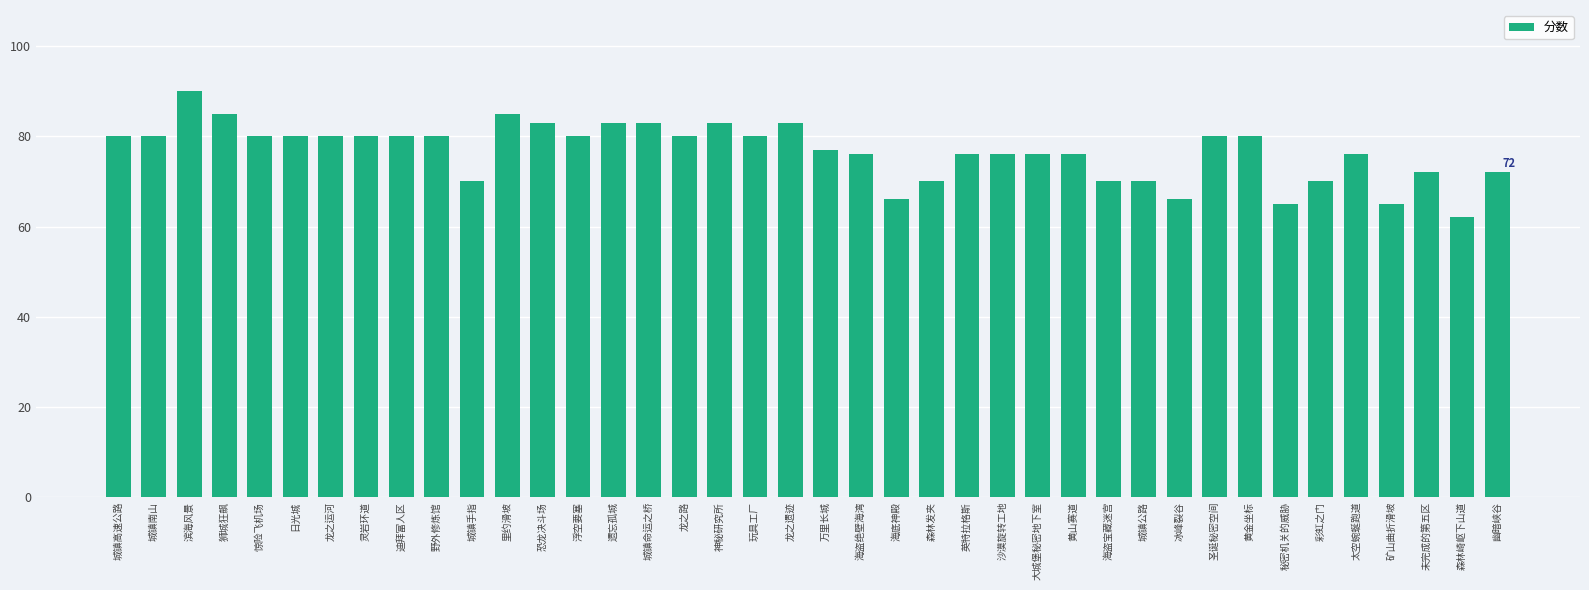

What is the greatest value displayed?

90